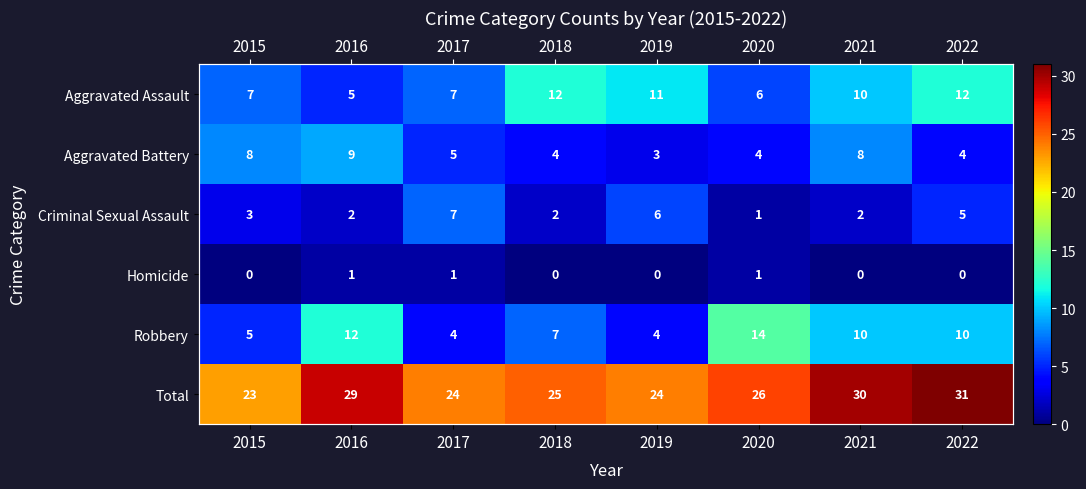

Rank the series at 2015 from lowest to highest value.

Homicide, Criminal Sexual Assault, Robbery, Aggravated Assault, Aggravated Battery, Total